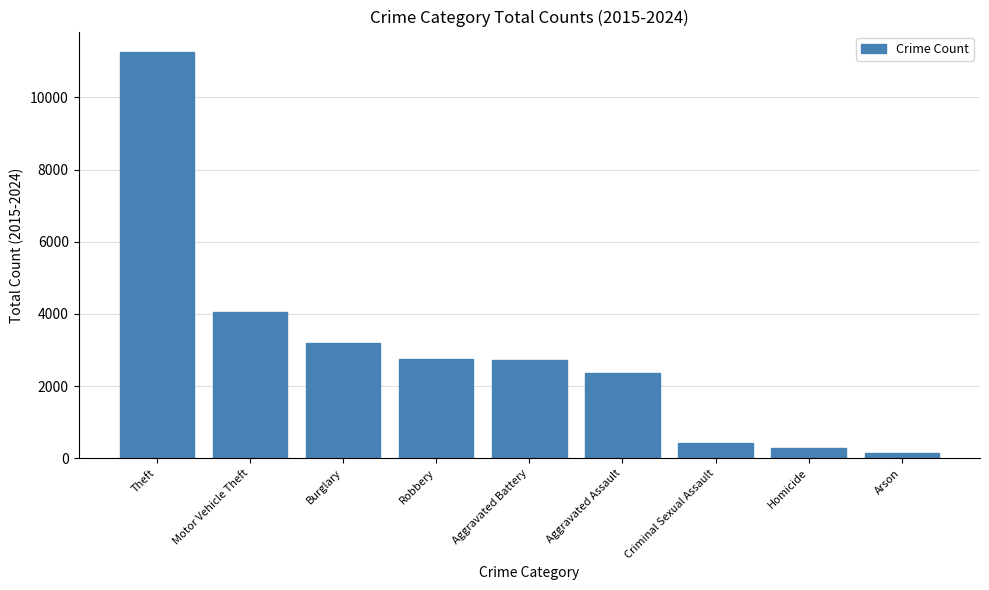

The chart shows a value of 15353 at Theft. True or false?

False